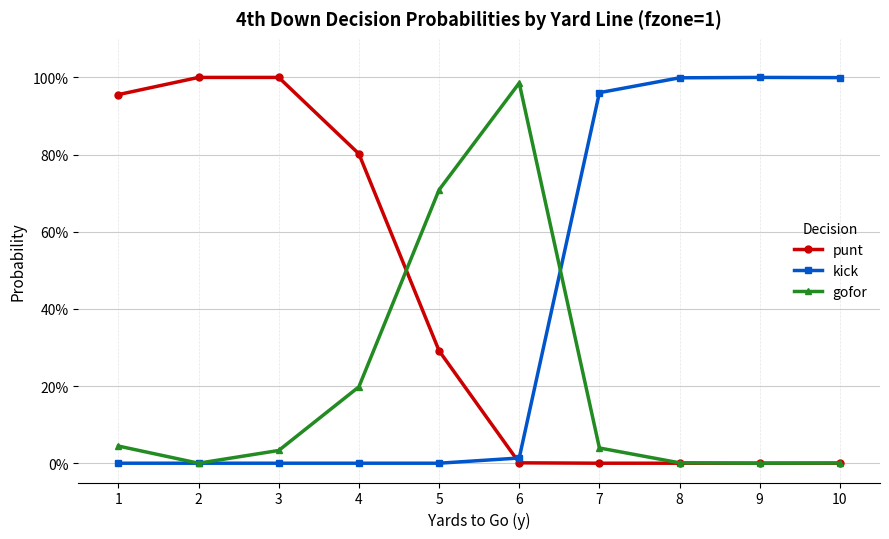

Does the chart have visible grid lines?

Yes